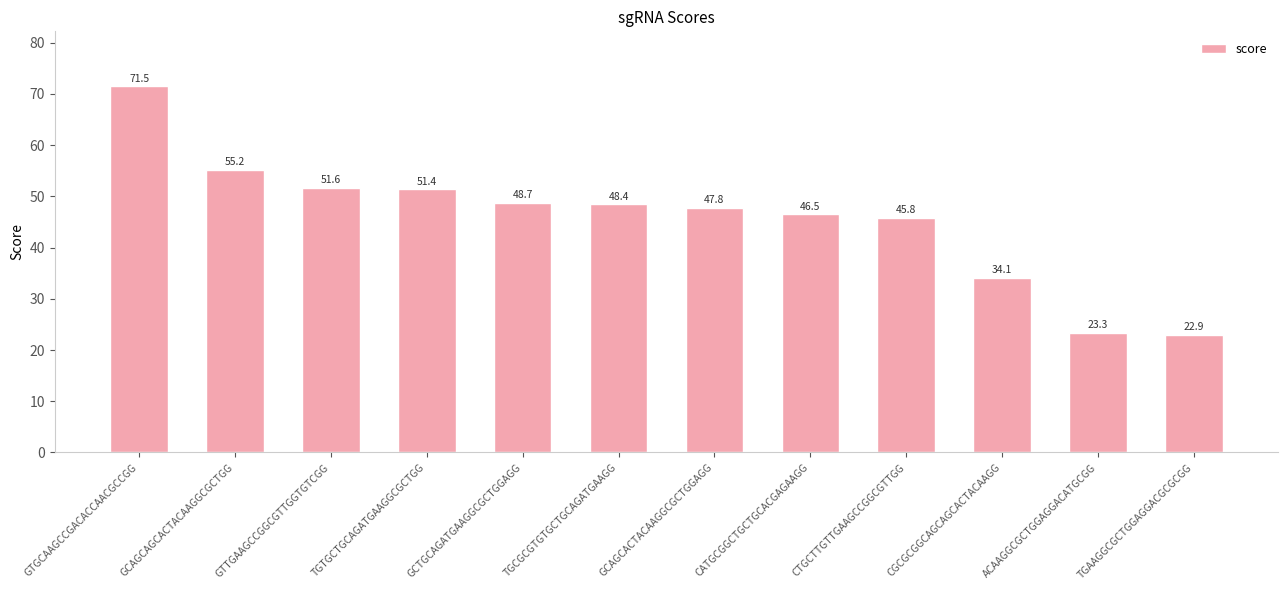

What is the change in value from GCTGCAGATGAAGGCGCTGGAGG to CGCGCGGCAGCAGCACTACAAGG?

-14.6